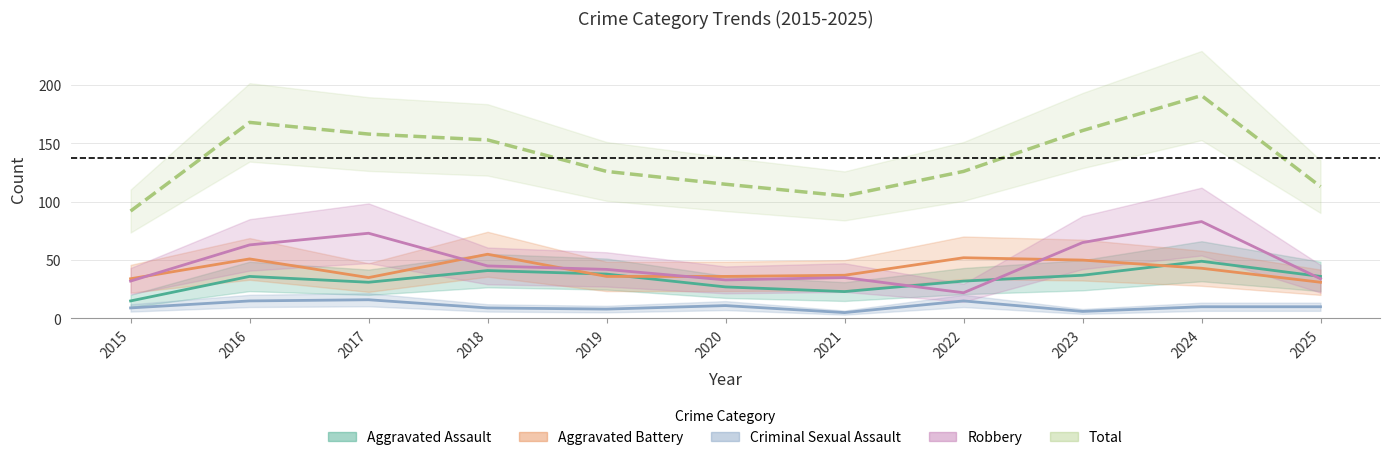

Read the Criminal Sexual Assault value at 2018, to the nearest 10.

10